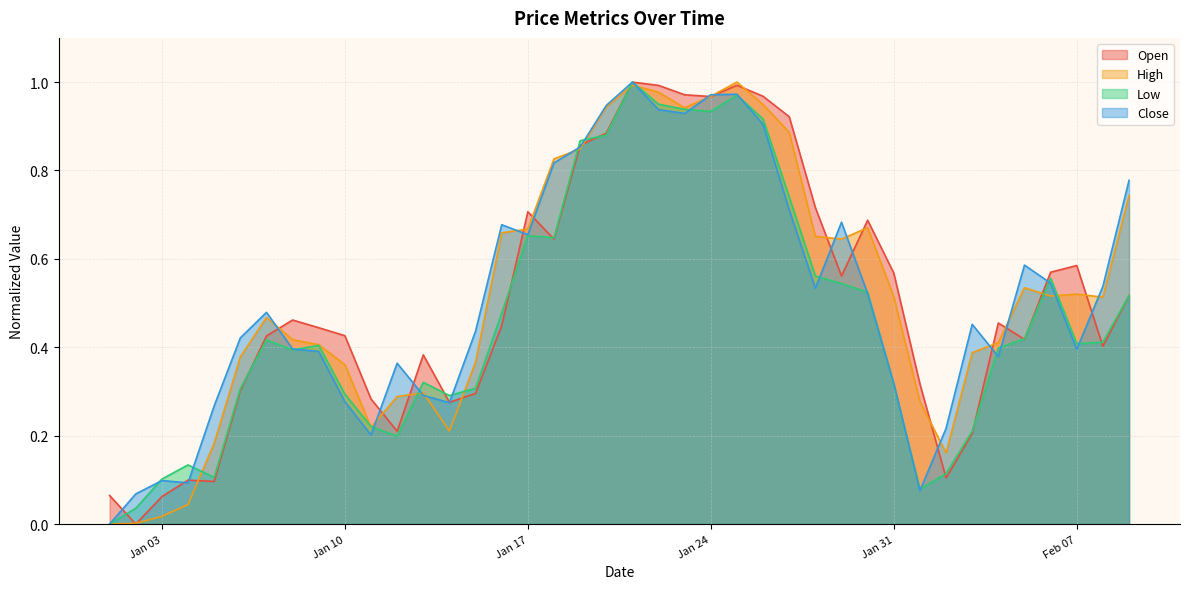

Reading right to left, what are all the values shown in this chart?

Open: 0.5	0.4	0.6	0.6	0.4	0.5	0.2	0.1	0.3	0.6	0.7	0.6	0.7	0.9	1.0	1.0	1.0	1.0	1.0	1.0	0.9	0.9	0.6	0.7	0.4	0.3	0.3	0.4	0.2	0.3	0.4	0.4	0.5	0.4	0.3	0.1	0.1	0.1	0.0	0.1
High: 0.7	0.5	0.5	0.5	0.5	0.4	0.4	0.2	0.3	0.5	0.7	0.6	0.7	0.9	0.9	1.0	1.0	0.9	1.0	1.0	0.9	0.8	0.8	0.7	0.7	0.4	0.2	0.3	0.3	0.2	0.4	0.4	0.4	0.5	0.4	0.2	0.0	0.0	0.0	0.0
Low: 0.5	0.4	0.4	0.6	0.4	0.4	0.2	0.1	0.1	0.3	0.5	0.5	0.6	0.7	0.9	1.0	0.9	0.9	0.9	1.0	0.9	0.9	0.6	0.7	0.5	0.3	0.3	0.3	0.2	0.2	0.3	0.4	0.4	0.4	0.3	0.1	0.1	0.1	0.0	0.0
Close: 0.8	0.5	0.4	0.5	0.6	0.4	0.5	0.2	0.1	0.3	0.5	0.7	0.5	0.7	0.9	1.0	1.0	0.9	0.9	1.0	0.9	0.9	0.8	0.7	0.7	0.4	0.3	0.3	0.4	0.2	0.3	0.4	0.4	0.5	0.4	0.3	0.1	0.1	0.1	0.0